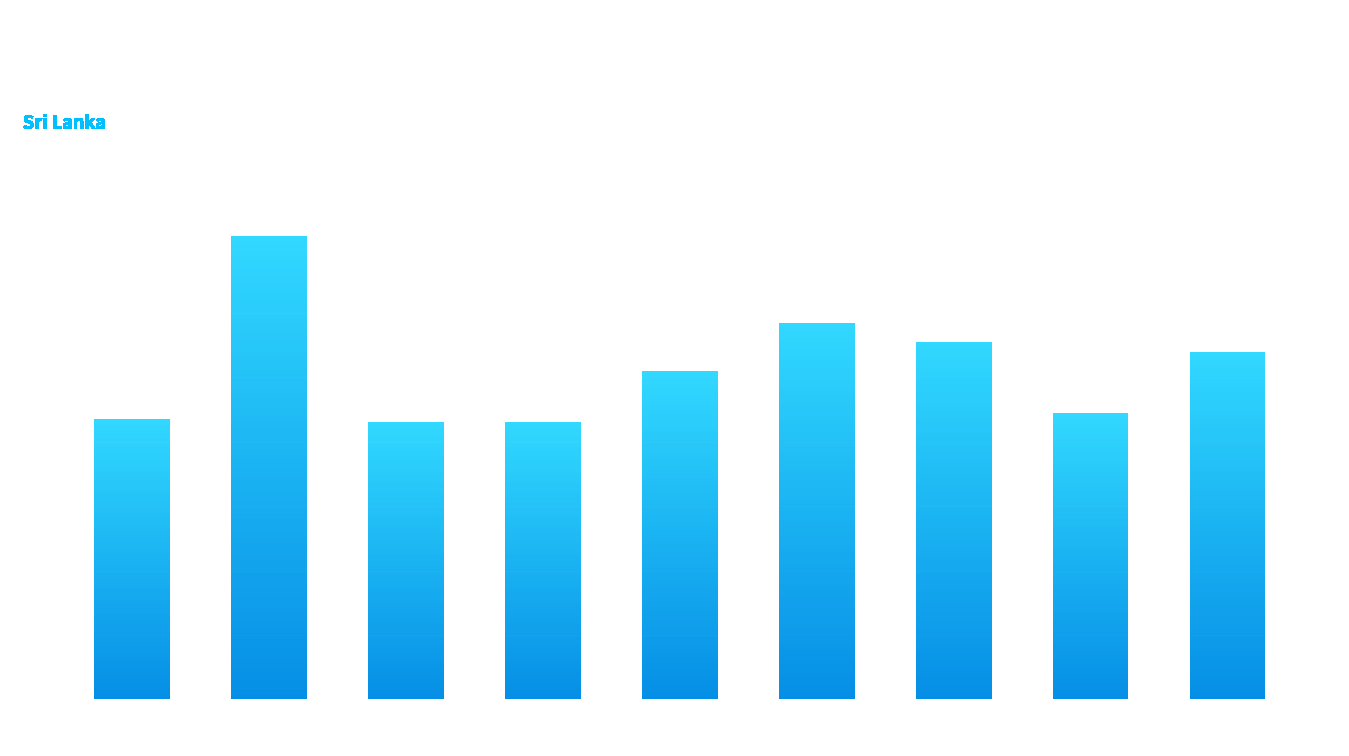

Does the chart contain stacked bars?

No